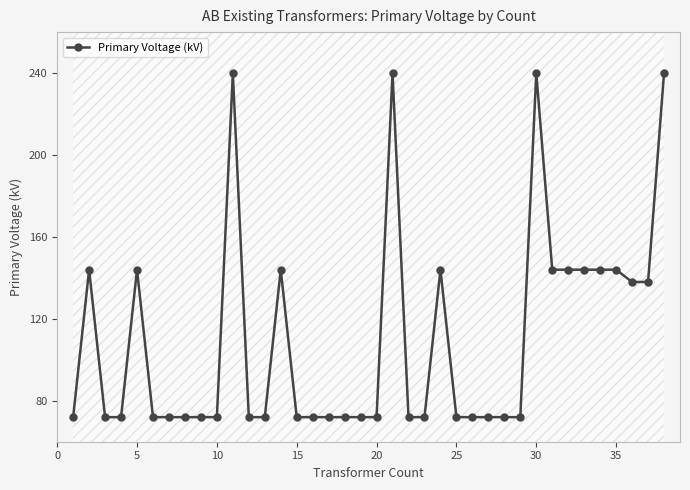

What is the difference between the second highest and second lowest values?

168